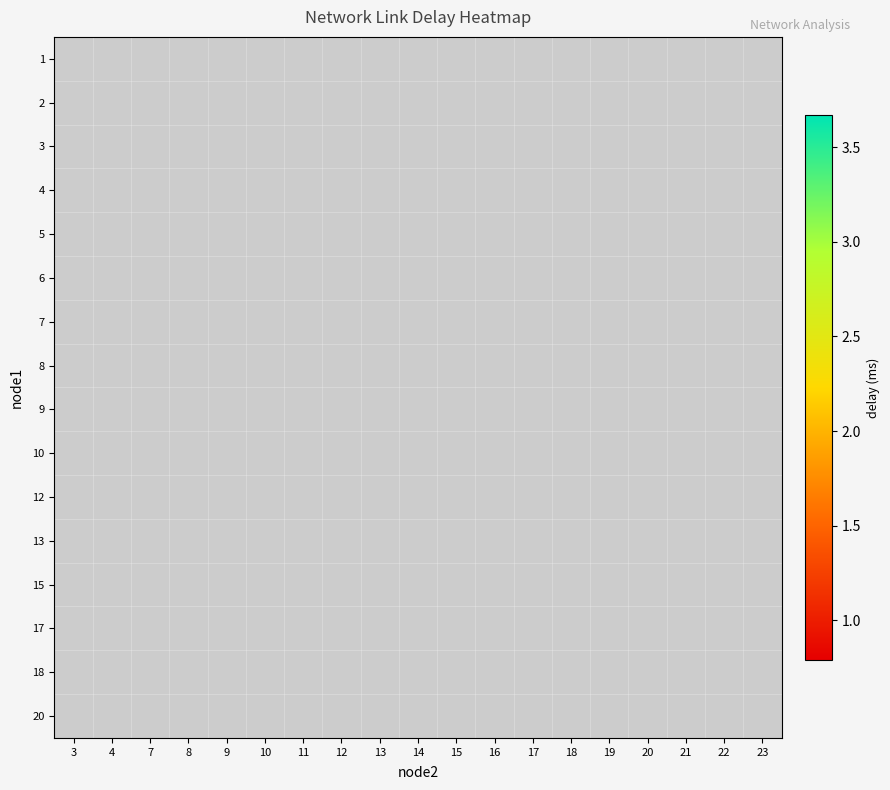

How many series are shown in this chart?

16